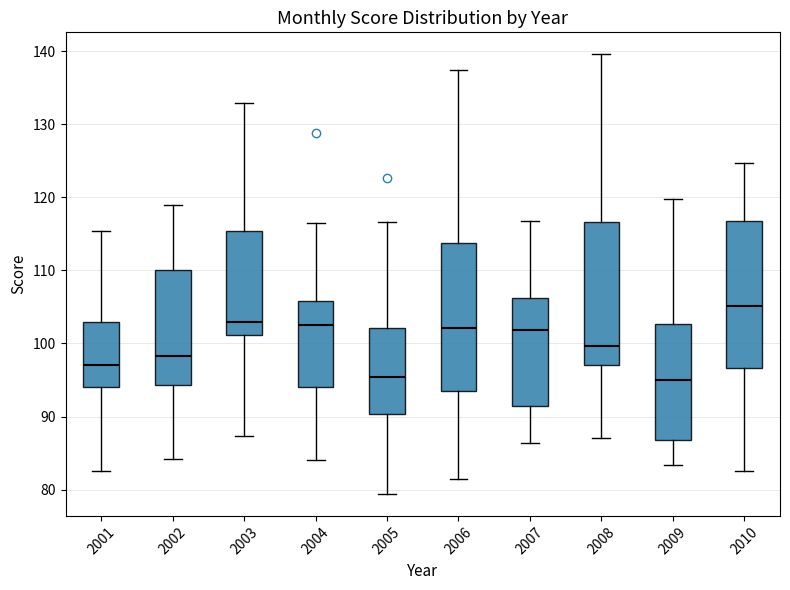

Where does the lower whisker of the box at x = 2001 end on the y-axis? The values are not printed on the chart, so give them approximately, as read against the axis.

83